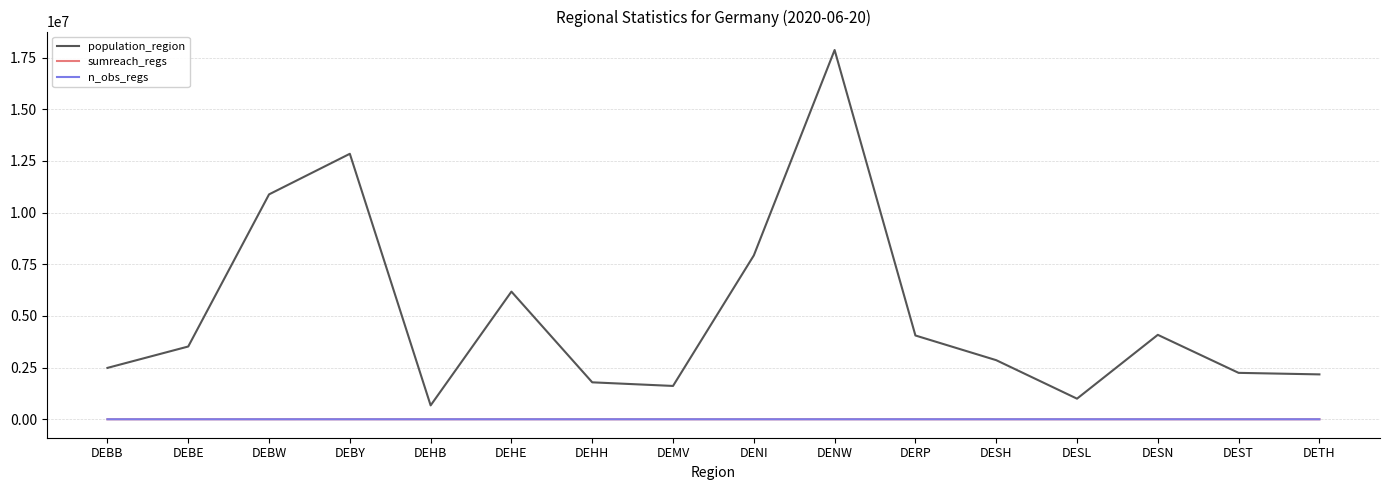

True or false: population_region has more than 2 points higher than both neighbors.

True